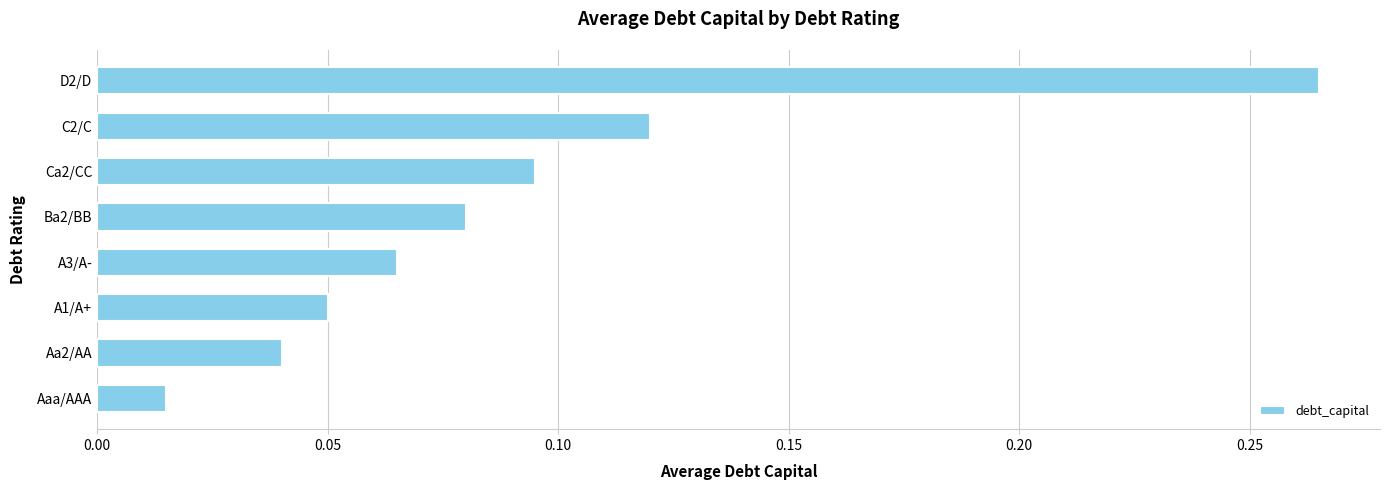

Are the bars horizontal?

Yes